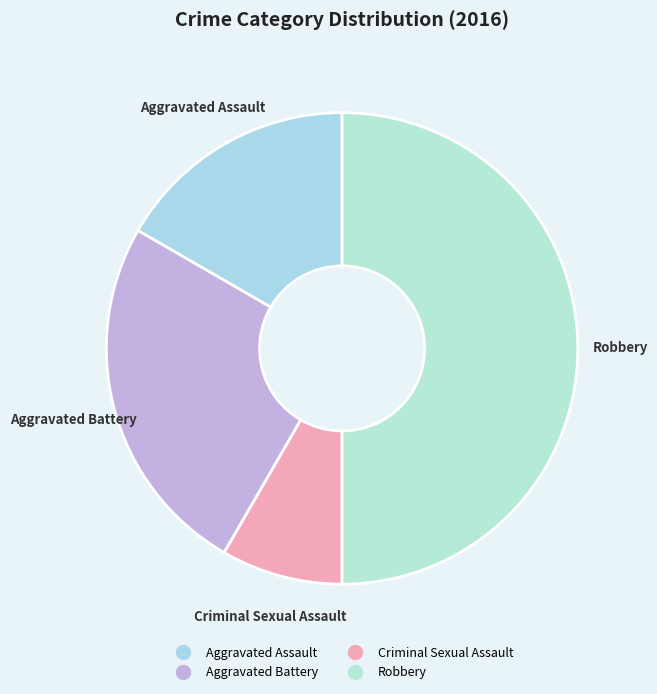

True or false: Aggravated Assault accounts for 30% of the total.

False